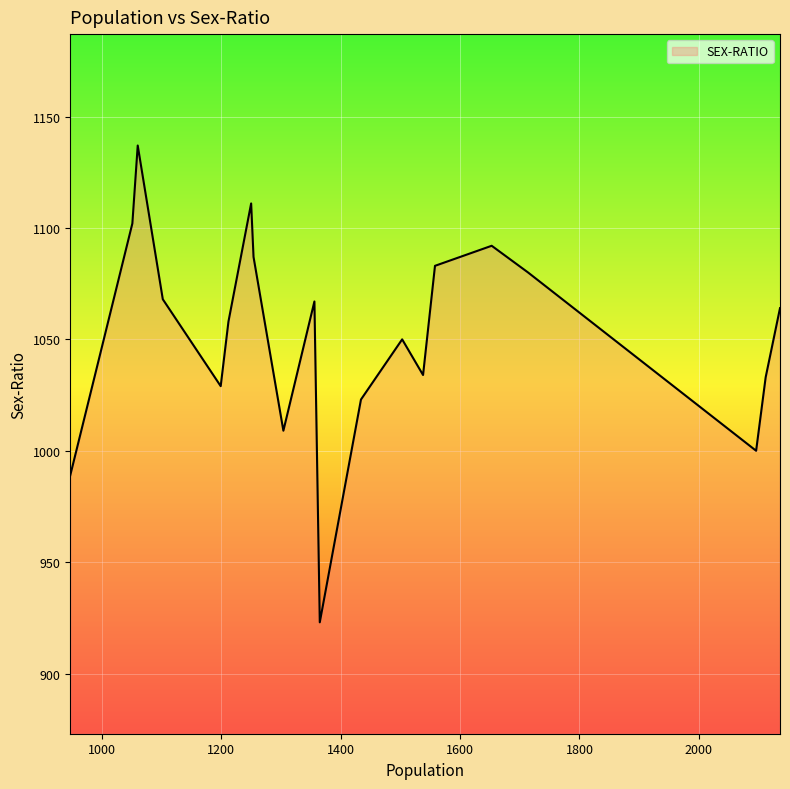

What is the minimum value shown in the chart?

923